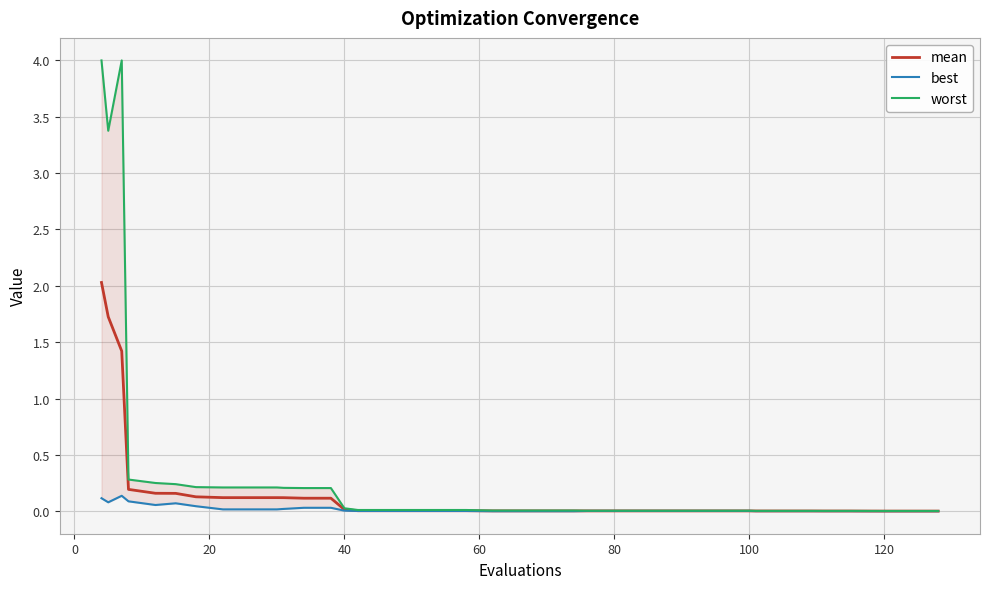

Reading left to right, what are all the values shown in this chart?

mean: 2.0	1.7	1.4	0.2	0.2	0.2	0.1	0.1	0.1	0.1	0.1	0.1	0.1	0.0	0.0	0.0	0.0	0.0	0.0	0.0	0.0	0.0	0.0	0.0	0.0	0.0	0.0	0.0	0.0	0.0	0.0	0.0	0.0	0.0	0.0	0.0	0.0	0.0	0.0	0.0
best: 0.1	0.1	0.1	0.1	0.1	0.1	0.0	0.0	0.0	0.0	0.0	0.0	0.0	0.0	0.0	0.0	0.0	0.0	0.0	0.0	0.0	0.0	0.0	0.0	0.0	0.0	0.0	0.0	0.0	0.0	0.0	0.0	0.0	0.0	0.0	0.0	0.0	0.0	0.0	0.0
worst: 4.0	3.4	4.0	0.3	0.3	0.2	0.2	0.2	0.2	0.2	0.2	0.2	0.2	0.0	0.0	0.0	0.0	0.0	0.0	0.0	0.0	0.0	0.0	0.0	0.0	0.0	0.0	0.0	0.0	0.0	0.0	0.0	0.0	0.0	0.0	0.0	0.0	0.0	0.0	0.0